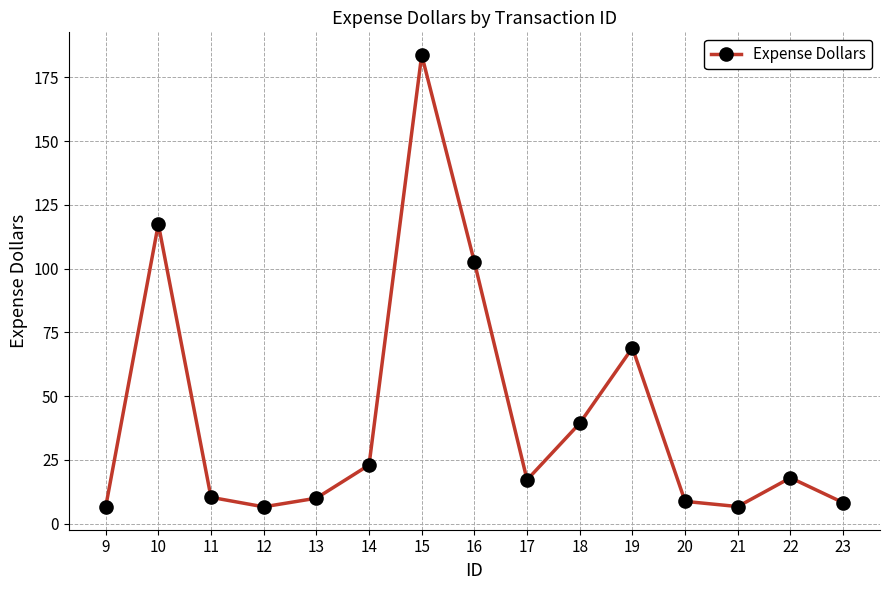

How many interior local valleys (lower than both neighbors) does the data have?

3